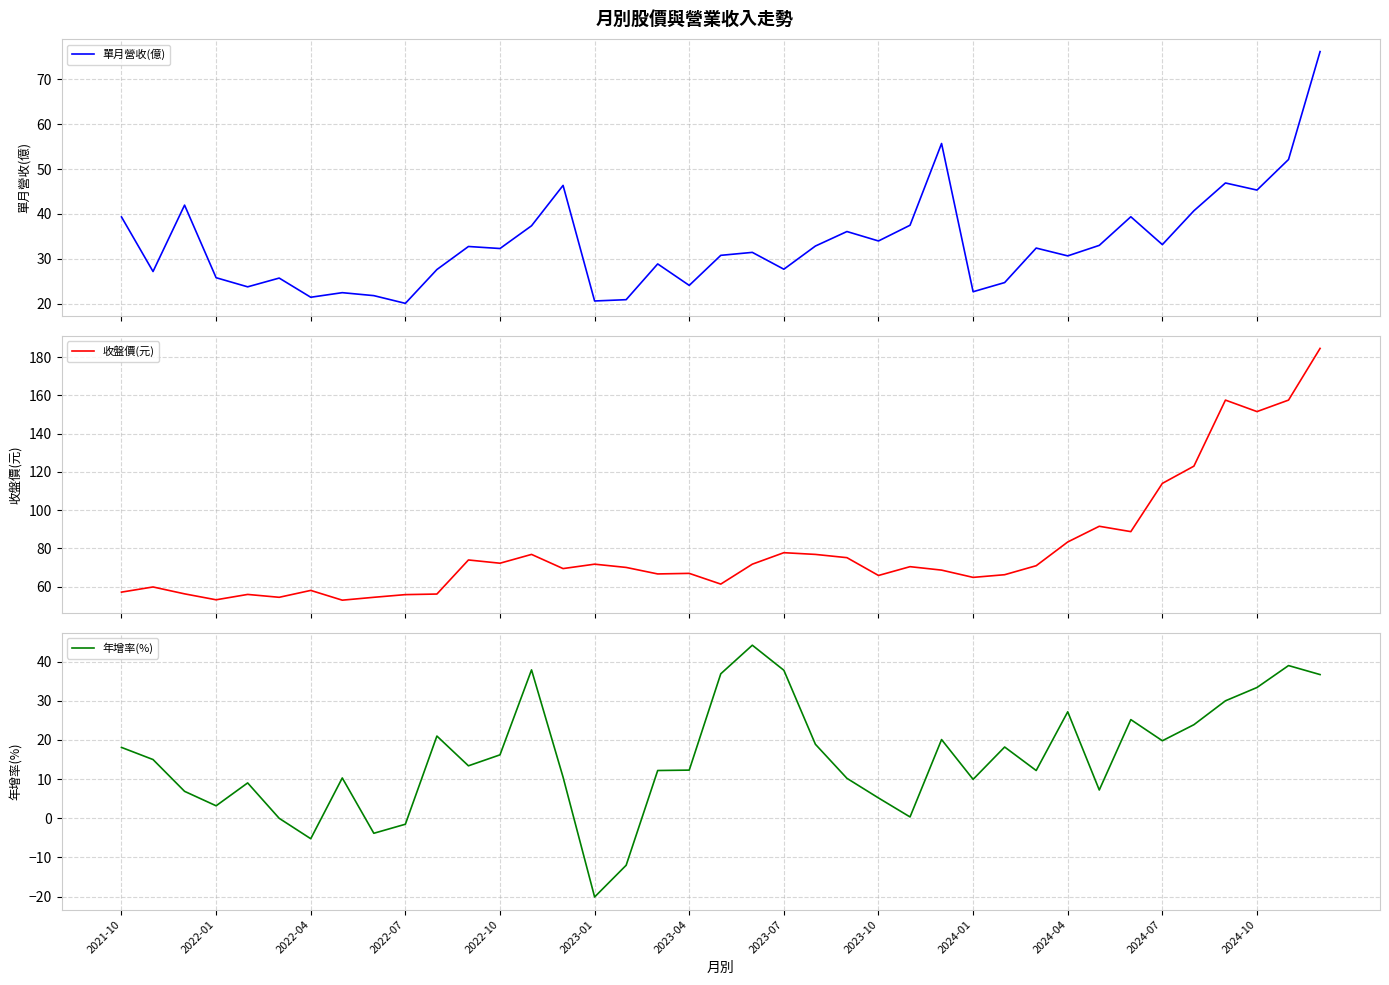

Which category has the lowest value in the 年增率(%) series?

2023-01